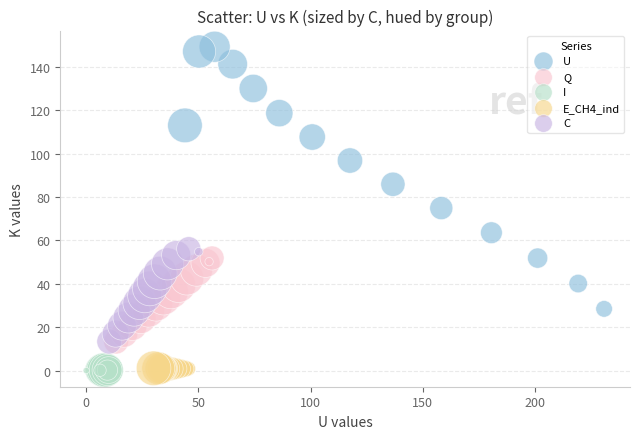

What are all the series names shown in the legend?

U, Q, I, E_CH4_ind, C